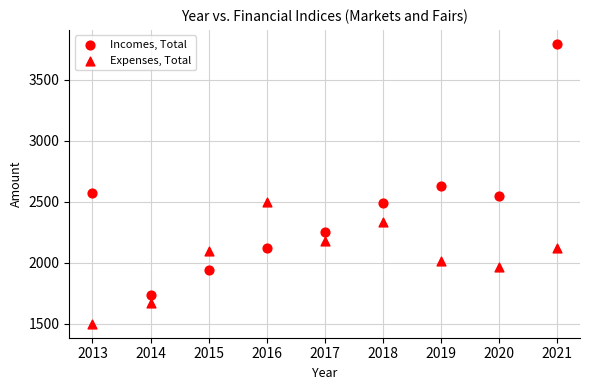

How many points are shown in the scatter plot?

18